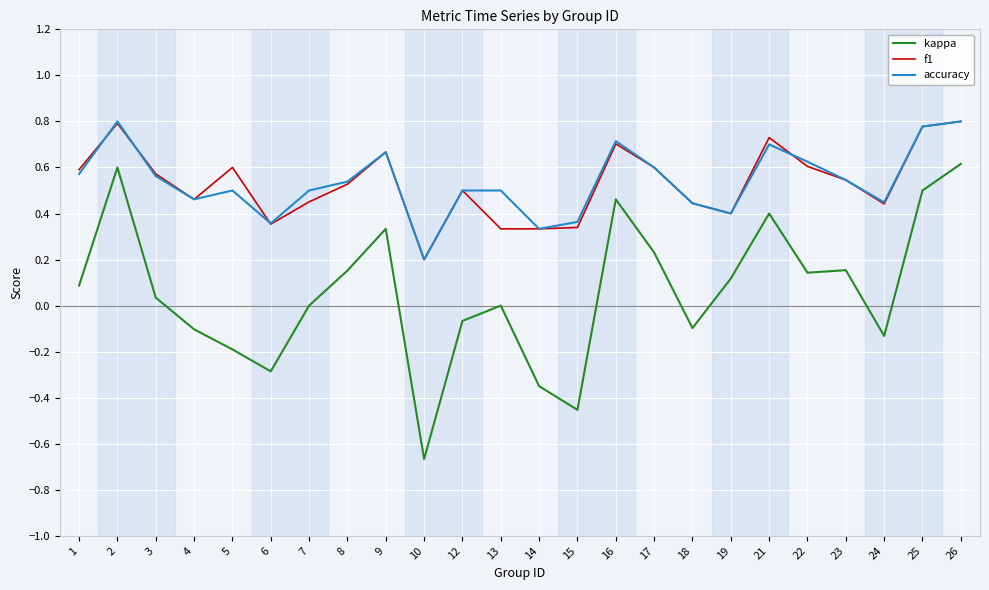

Count the accuracy values in the range 0 to 1.

24